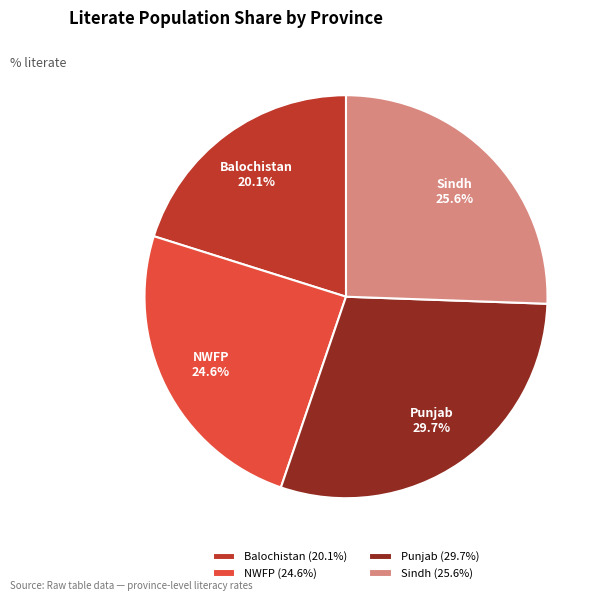

To the nearest percent, what is the average slice percentage?

25%